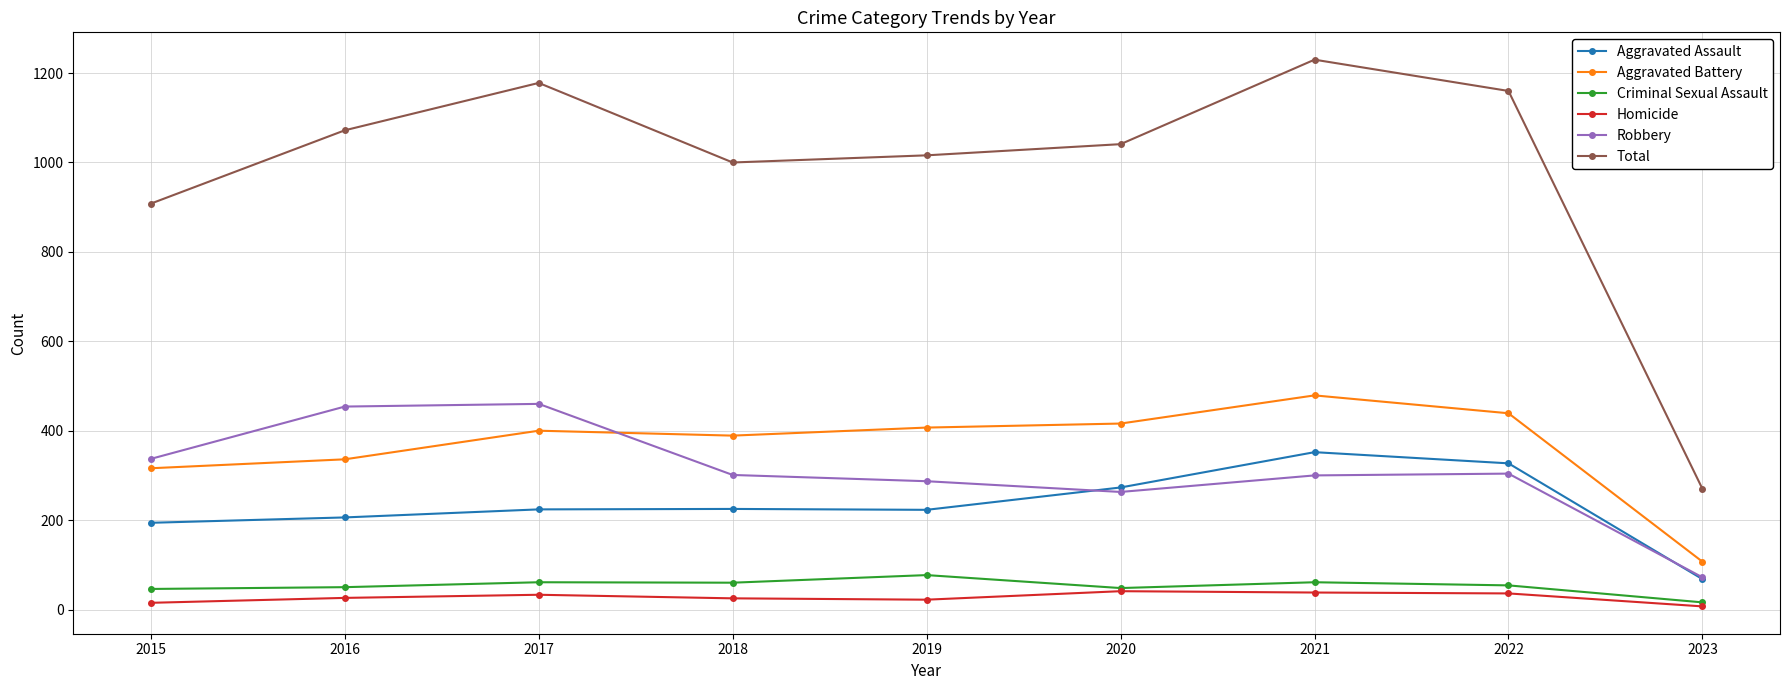

Does the chart display data point markers on the line(s)?

Yes